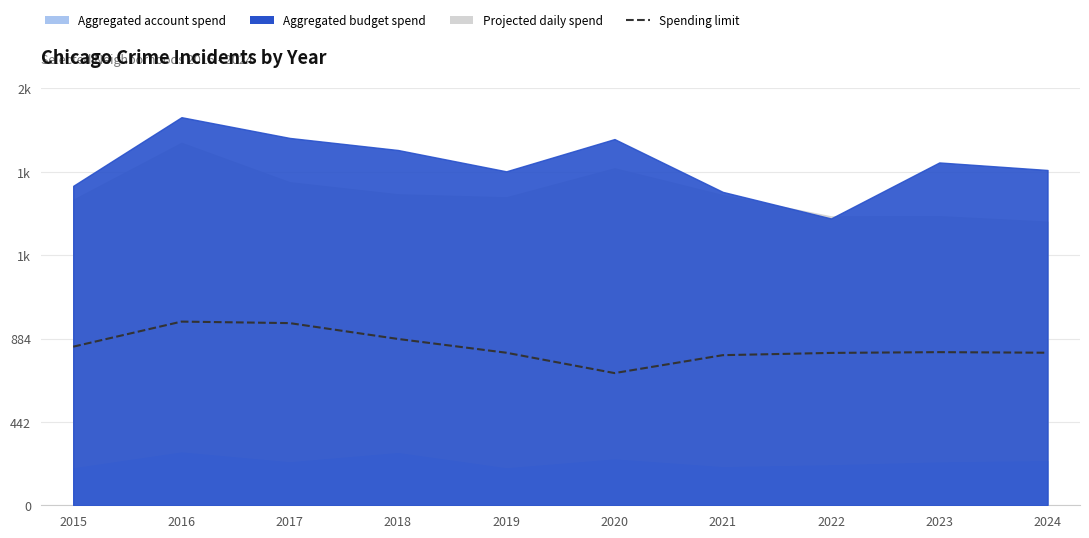

Does the chart have visible grid lines?

Yes